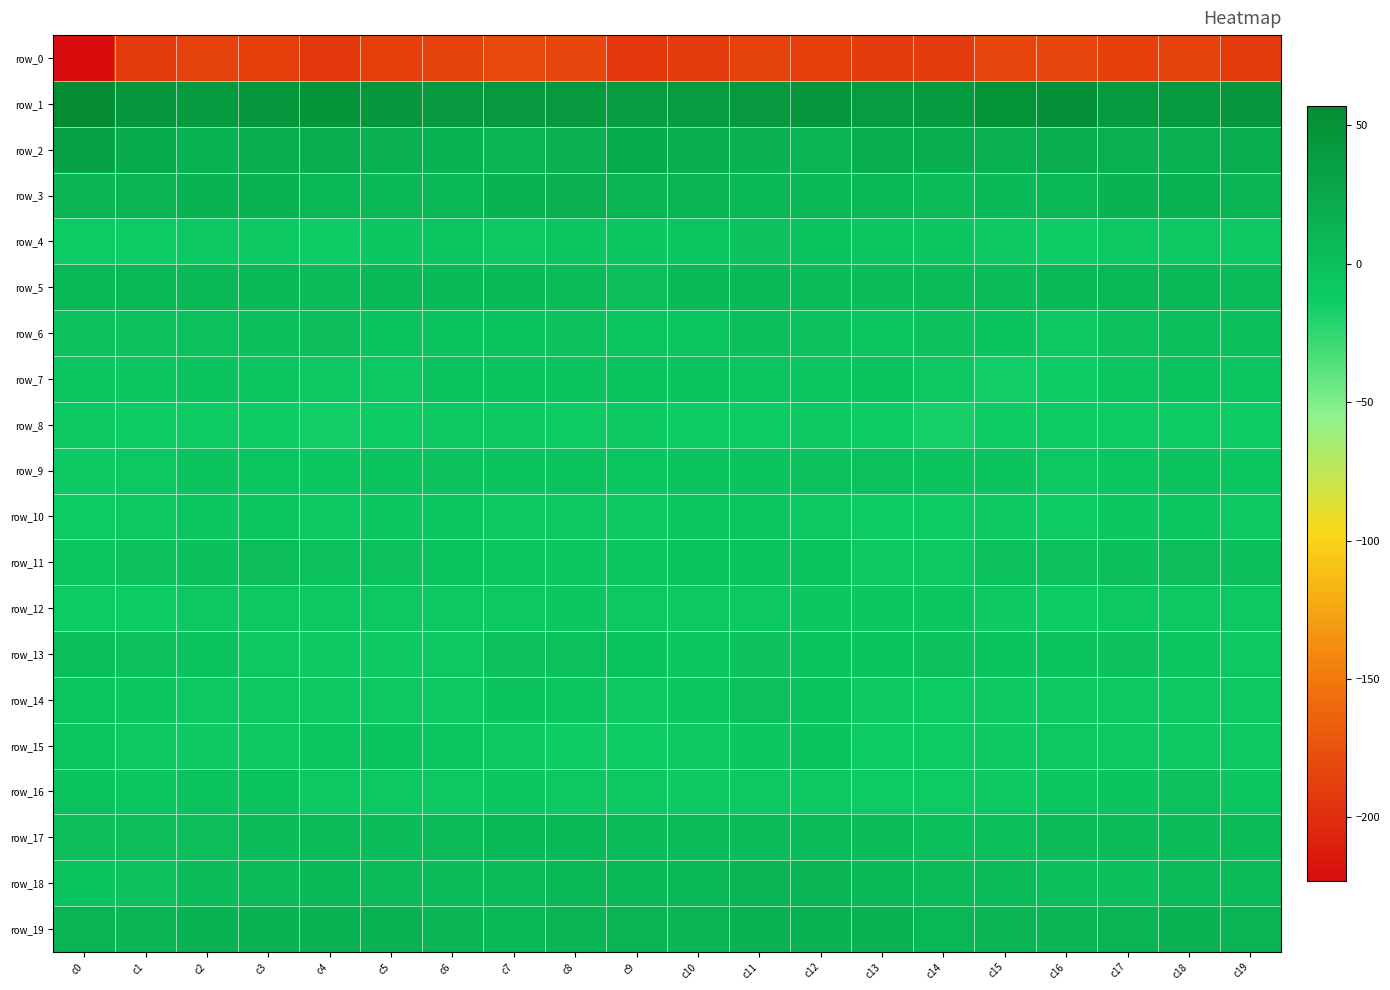

The row_0 series shows -187.7 at c3. True or false?

True